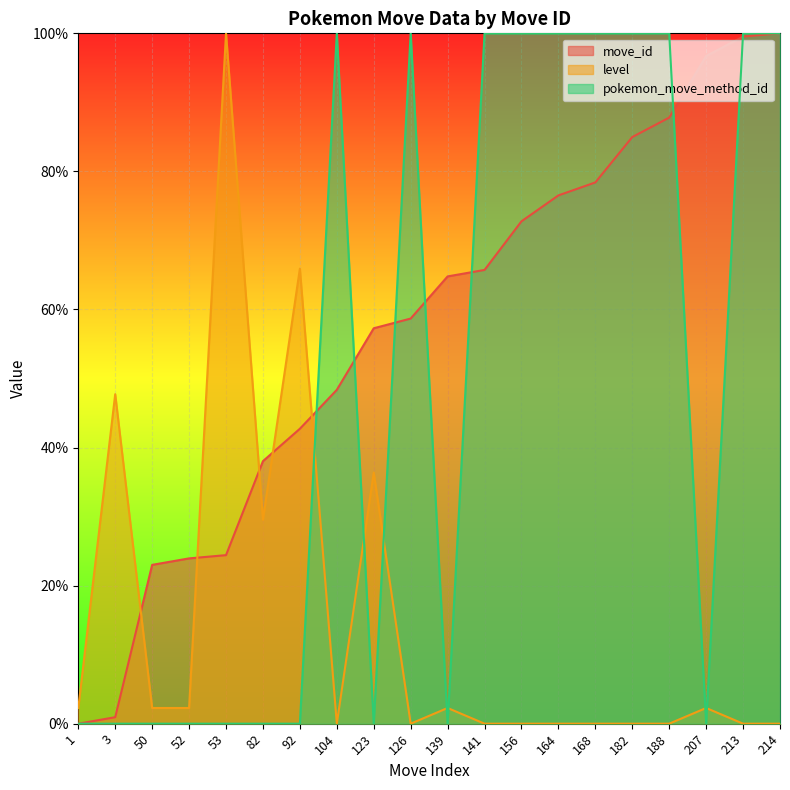

What are all the series names shown in the legend?

move_id, level, pokemon_move_method_id